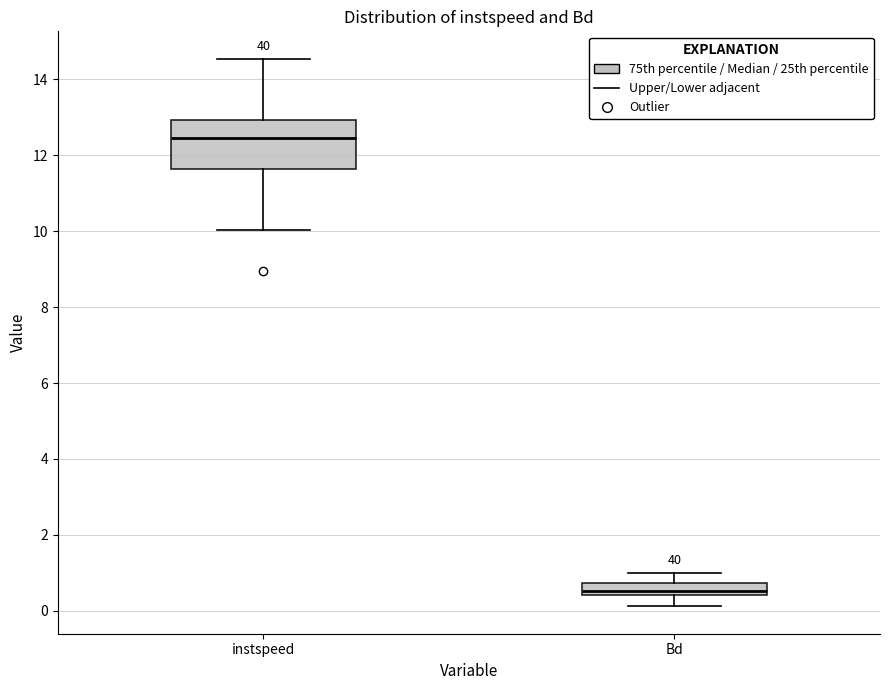

Reading left to right, read every box against the y-axis: the position of its median line, the range the box covers, and the ends of its whiskers. The values are not printed on the chart, so give them approximately, as read against the axis.

instspeed: median 12.4, box 11.6 to 13.0, whiskers 10.0 to 14.6
Bd: median 0.6, box 0.4 to 0.8, whiskers 0.2 to 1.0